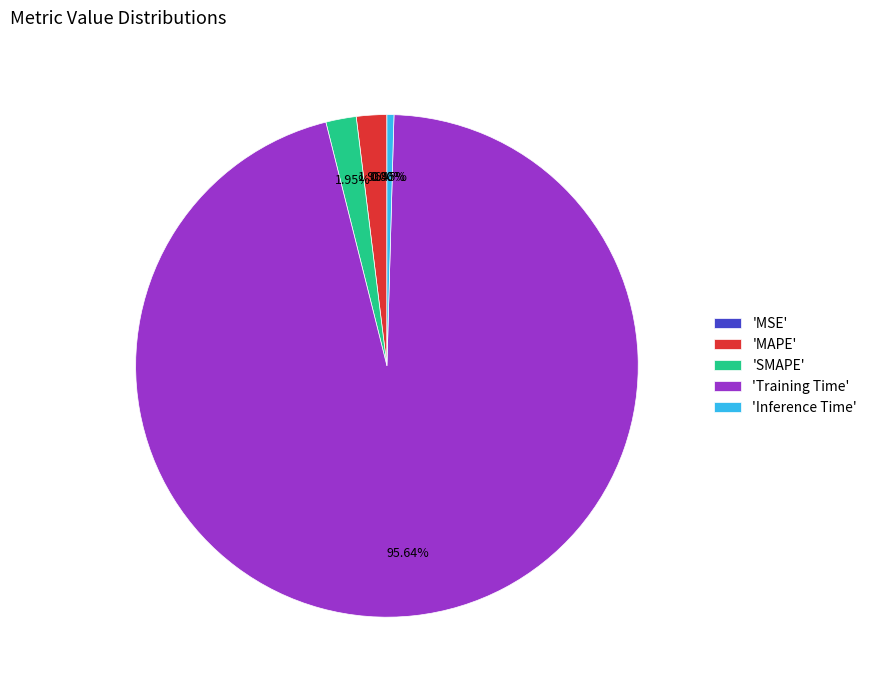

Which category has the biggest portion of the pie?

'Training Time'